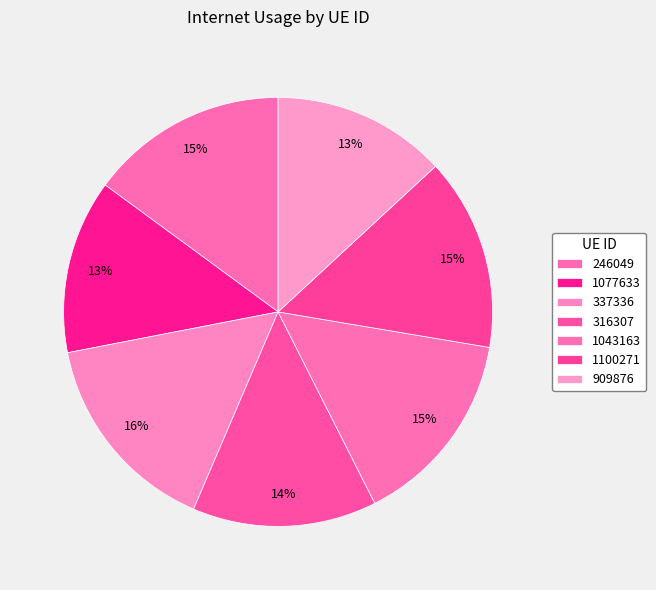

How many segments does this pie chart have?

7